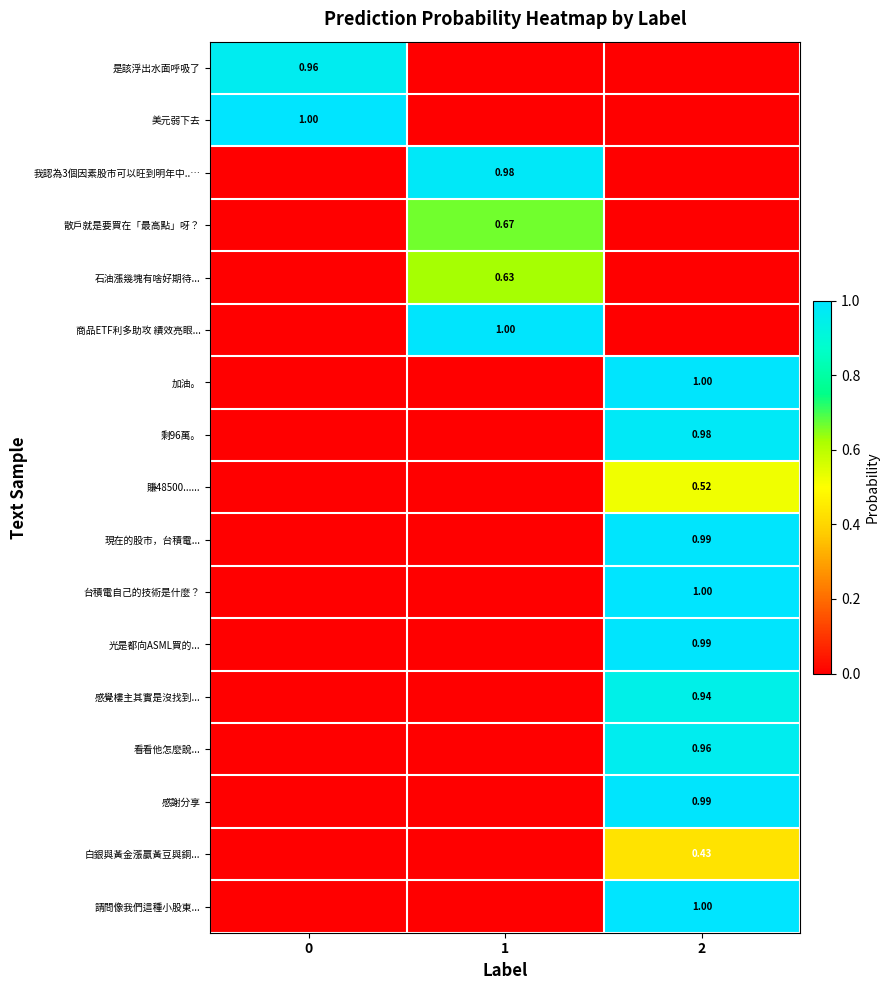

At which label does 感覺樓主其實是沒找到... reach its peak?

2